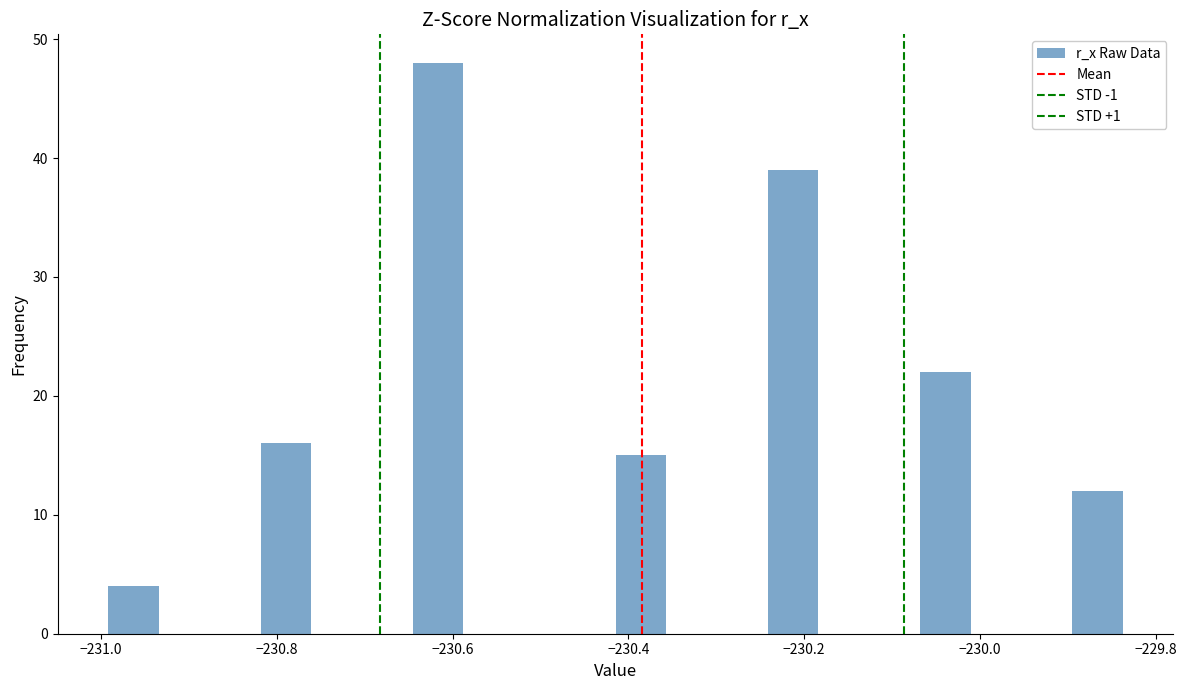

Around what value on the x-axis is the tallest bar? Give the approximate position of its centre, as read against the axis.

-230.62